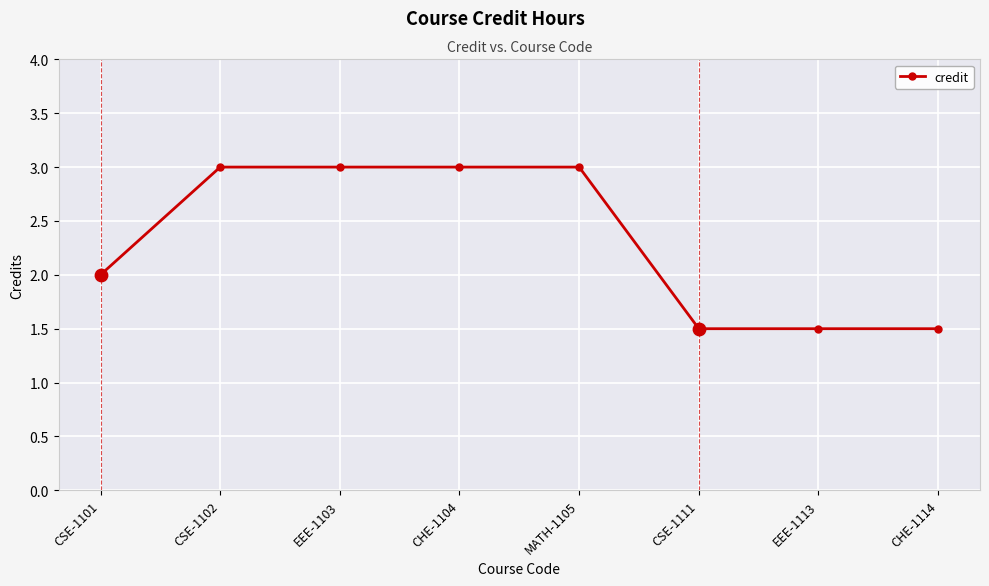

Which has a higher value, MATH-1105 or EEE-1113?

MATH-1105